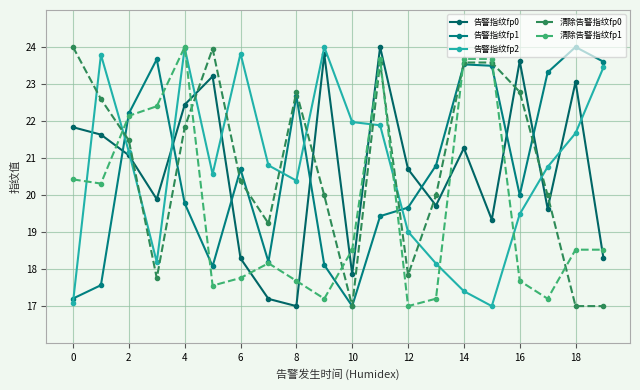

Does the chart have visible grid lines?

Yes